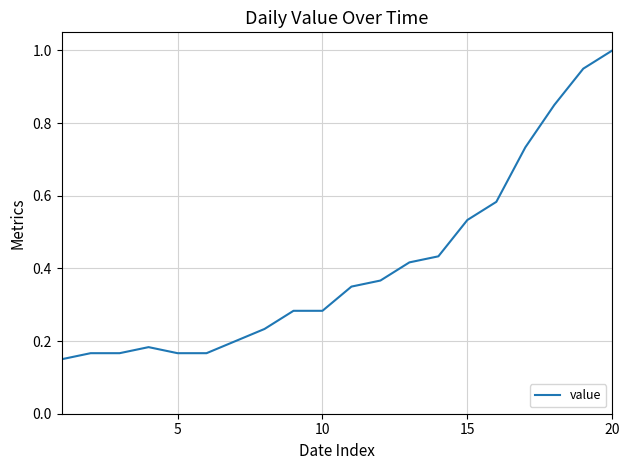

How many series are shown in this chart?

1